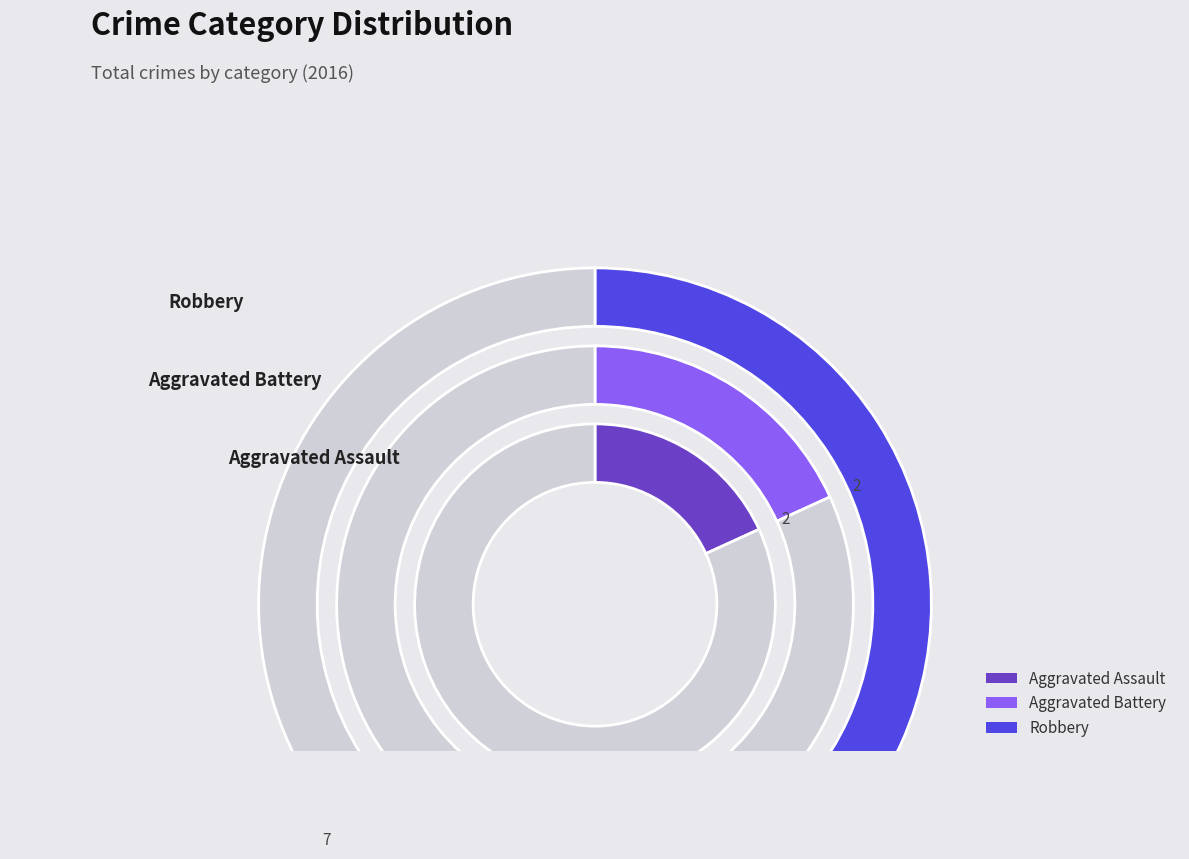

Combined, what portion of the pie is Aggravated Assault and Aggravated Battery?

36.4%